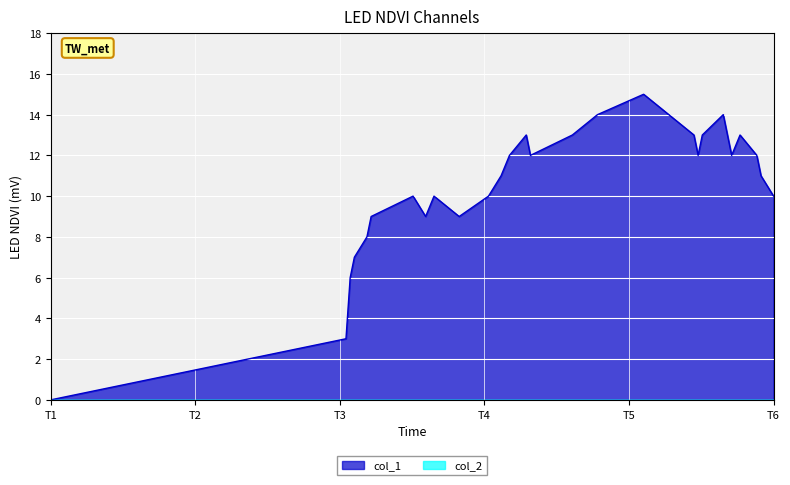

Which series has the largest total across all categories?

col_1